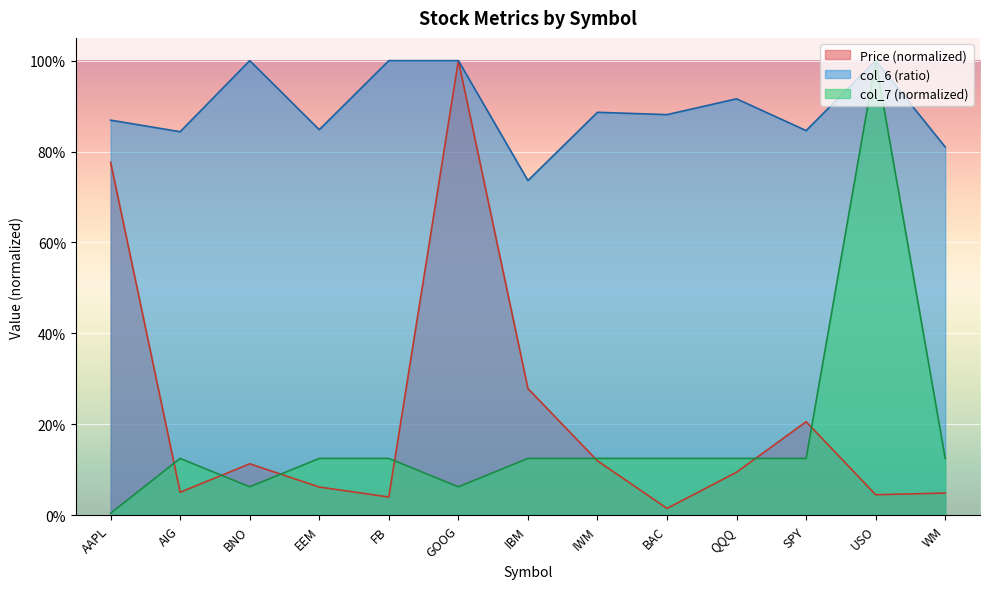

How many interior local peaks does the col_6 series have?

4